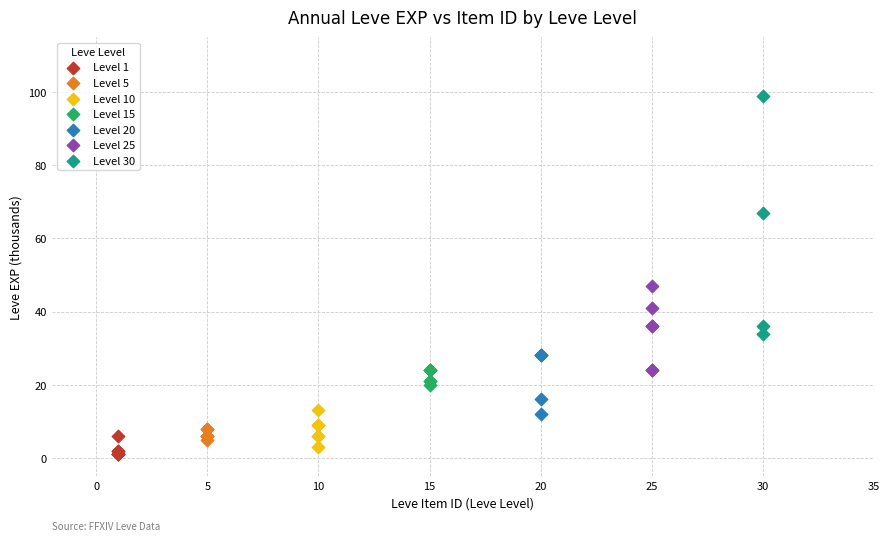

What are all the series names shown in the legend?

Level 1, Level 5, Level 10, Level 15, Level 20, Level 25, Level 30